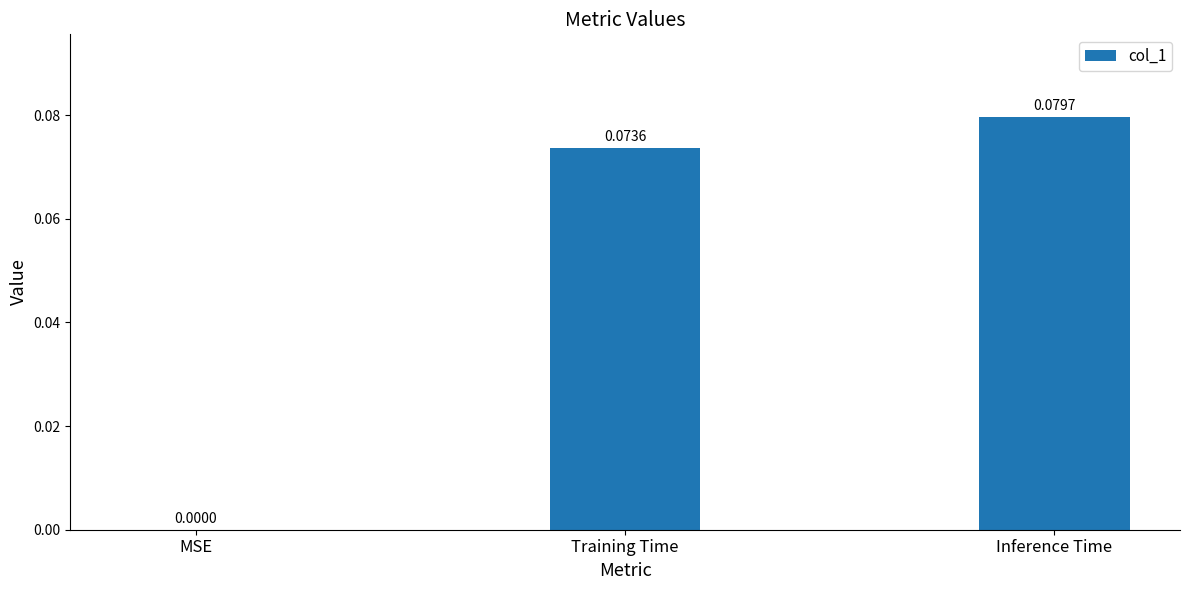

Which label corresponds to the largest value in the chart?

Inference Time